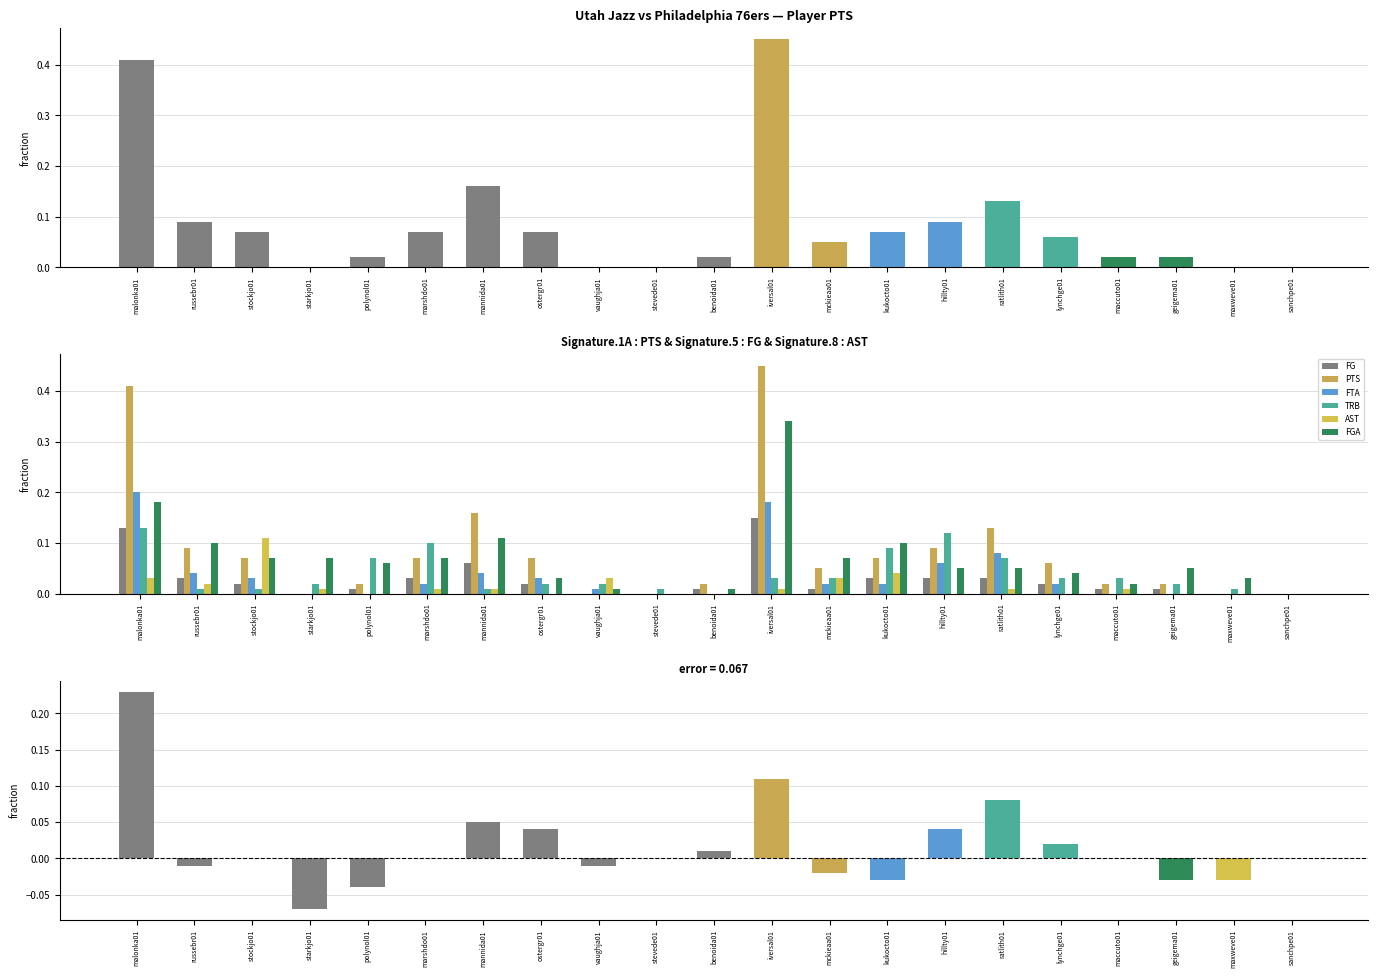

List the labels in order of FGA value, largest first.

iversal01, malonka01, mannida01, russebr01, kukocto01, stockjo01, starkjo01, marshdo01, mckieaa01, polynol01, hillty01, ratlith01, geigema01, lynchge01, ostergr01, maxweve01, maccuto01, vaughja01, benoida01, stevede01, sanchpe01